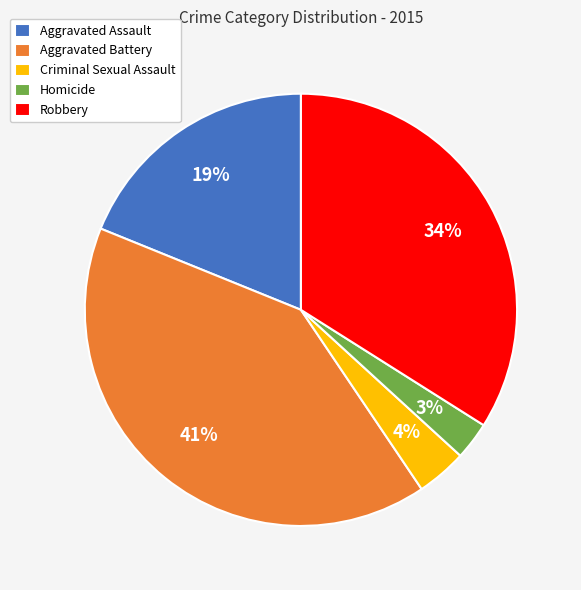

What is the smallest slice in the pie chart?

Homicide